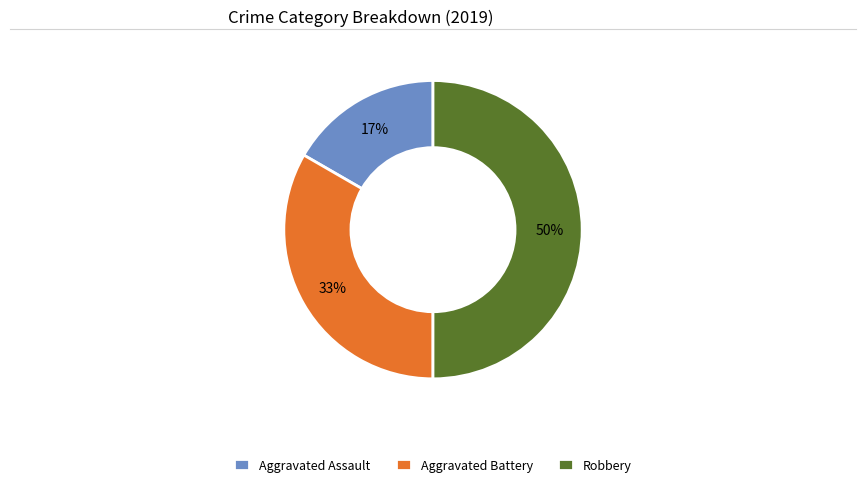

Rank the categories by value from lowest to highest.

Aggravated Assault, Aggravated Battery, Robbery